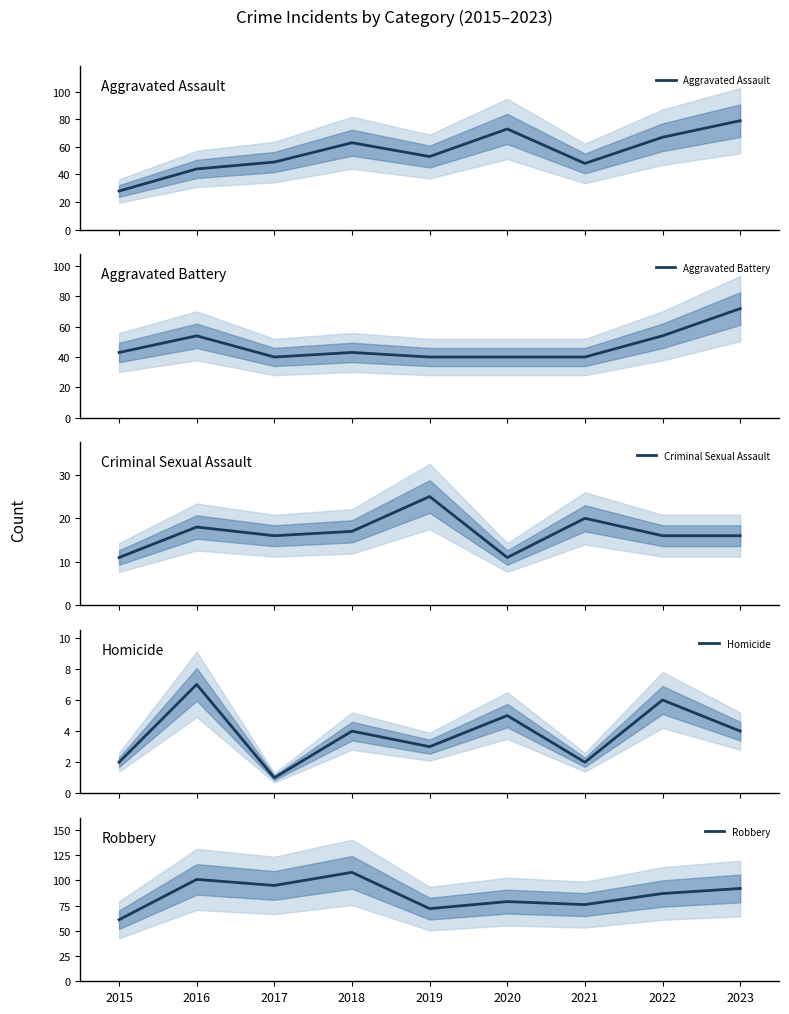

What is the difference between the highest and lowest values at 2019?

69